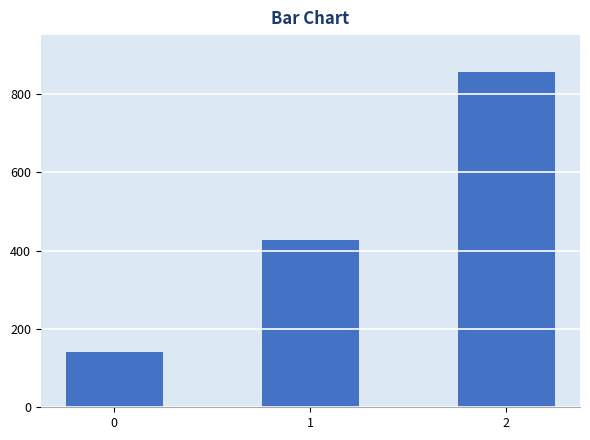

How many values are below 428?

1